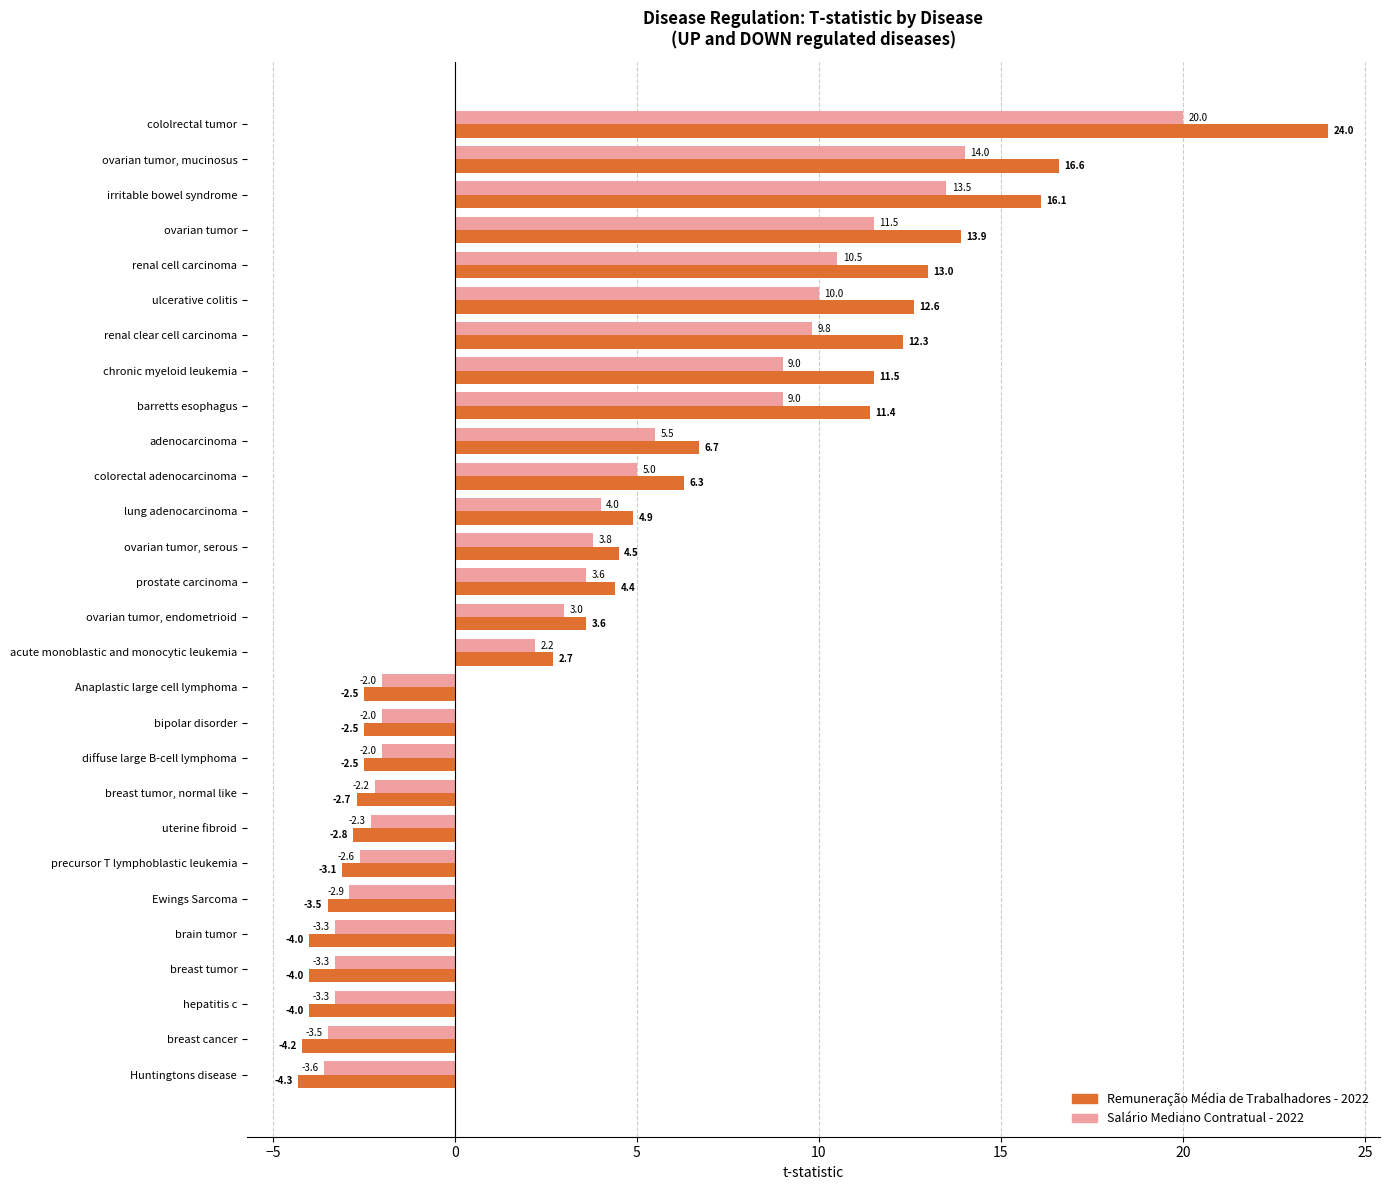

What is the difference between the maximum and minimum values in the Remuneração Média de Trabalhadores - 2022 series?

28.3